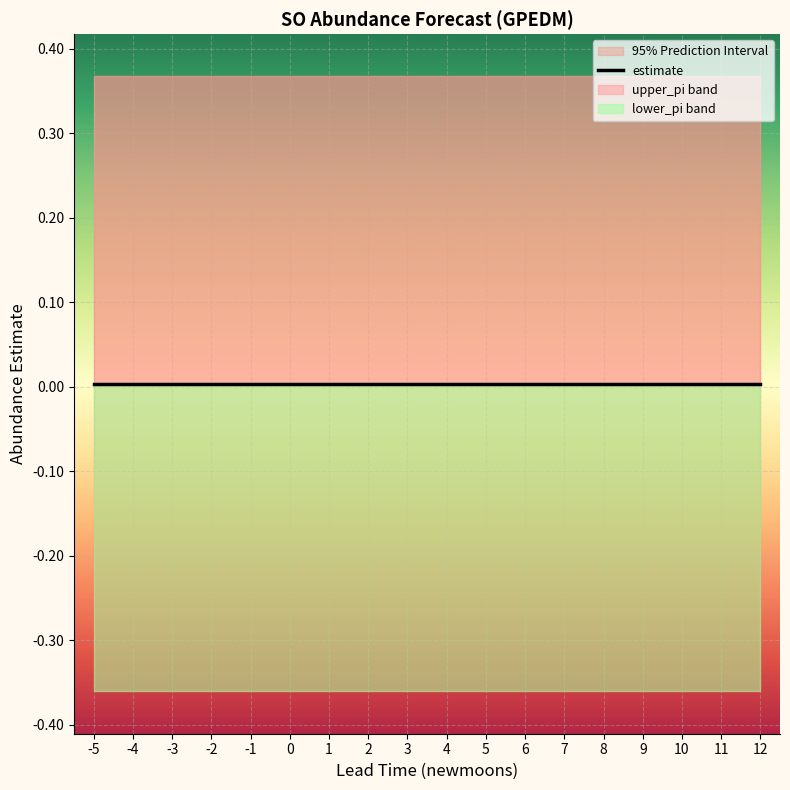

Is this an area chart (filled region under the line)?

No